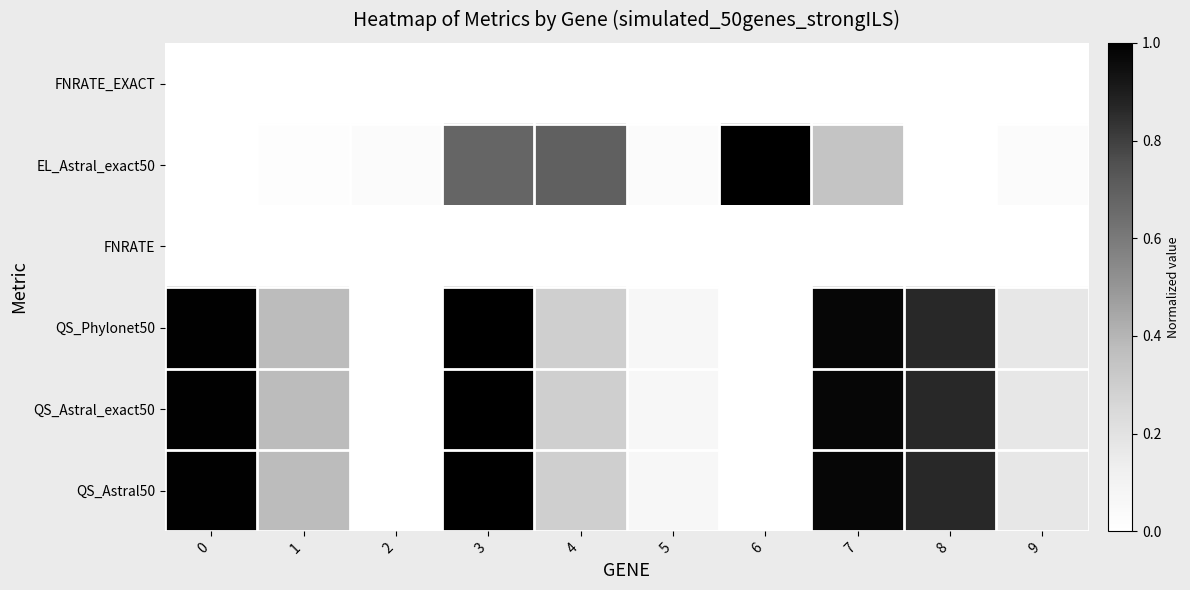

What is the spread (max minus min) of values at 6?

1.0